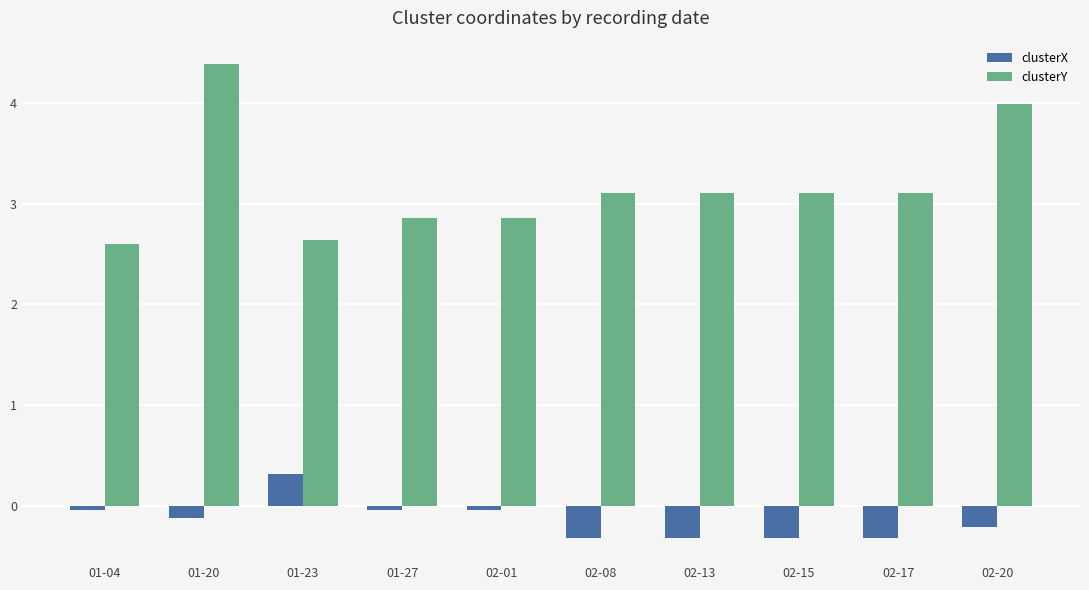

List the series in order of their overall mean, lowest first.

clusterX, clusterY